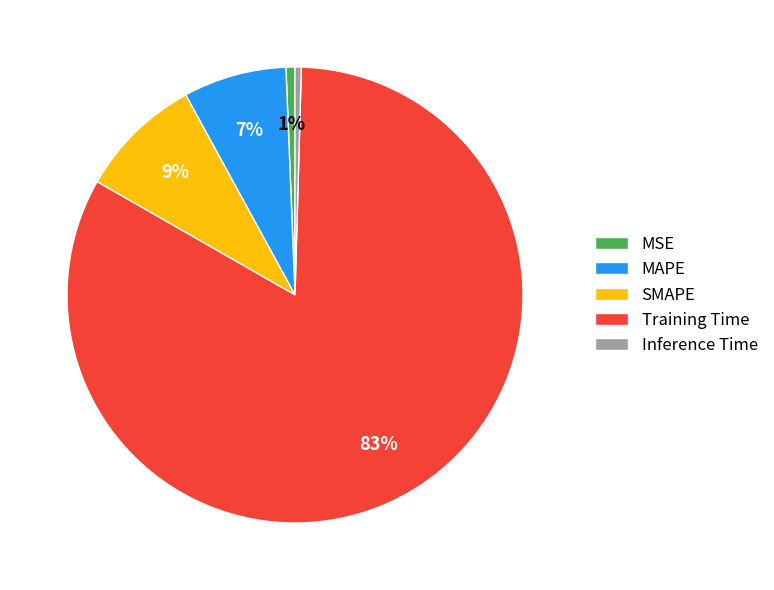

To the nearest percent, what portion does MAPE represent?

7%